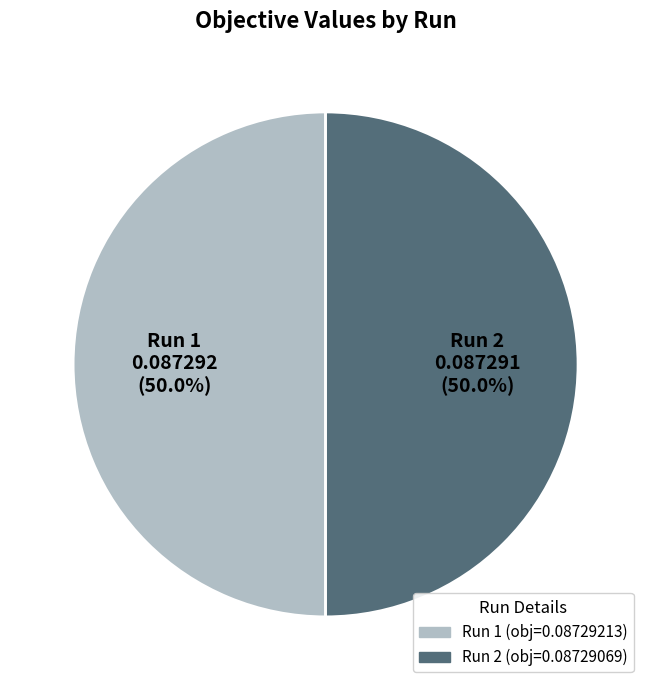

How many segments does this pie chart have?

2